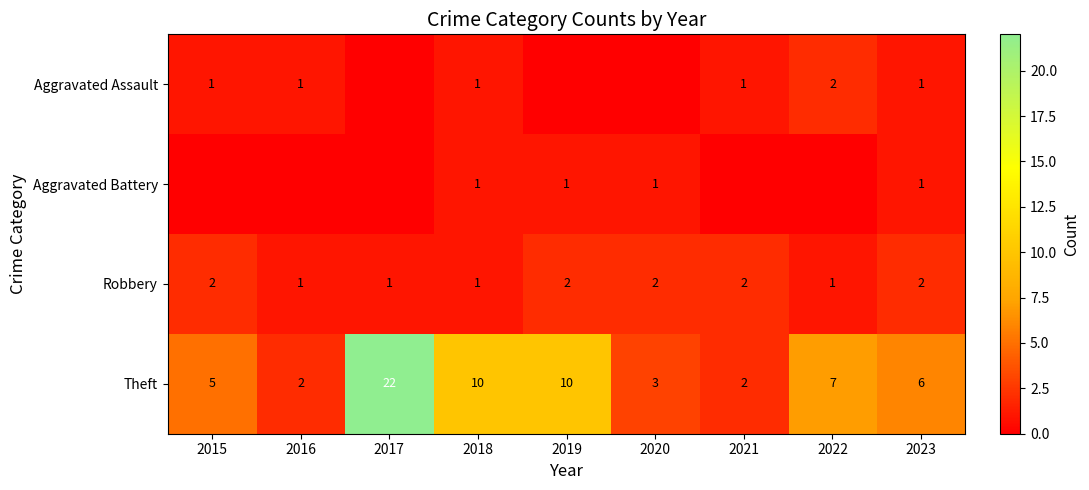

What is the difference between the second highest and minimum values in the Robbery series?

1